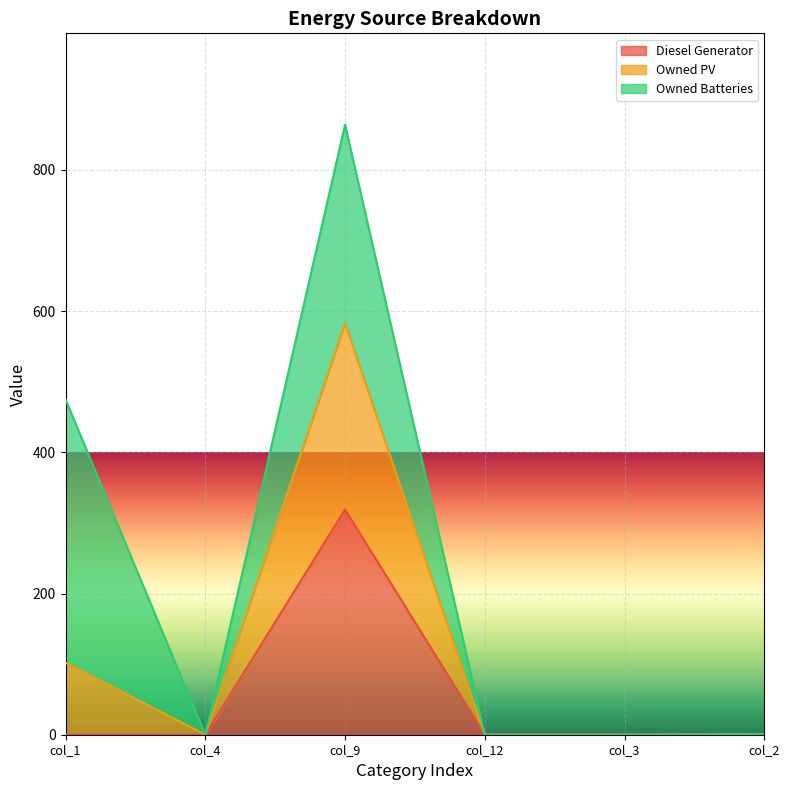

What is the maximum value for Diesel Generator?

319